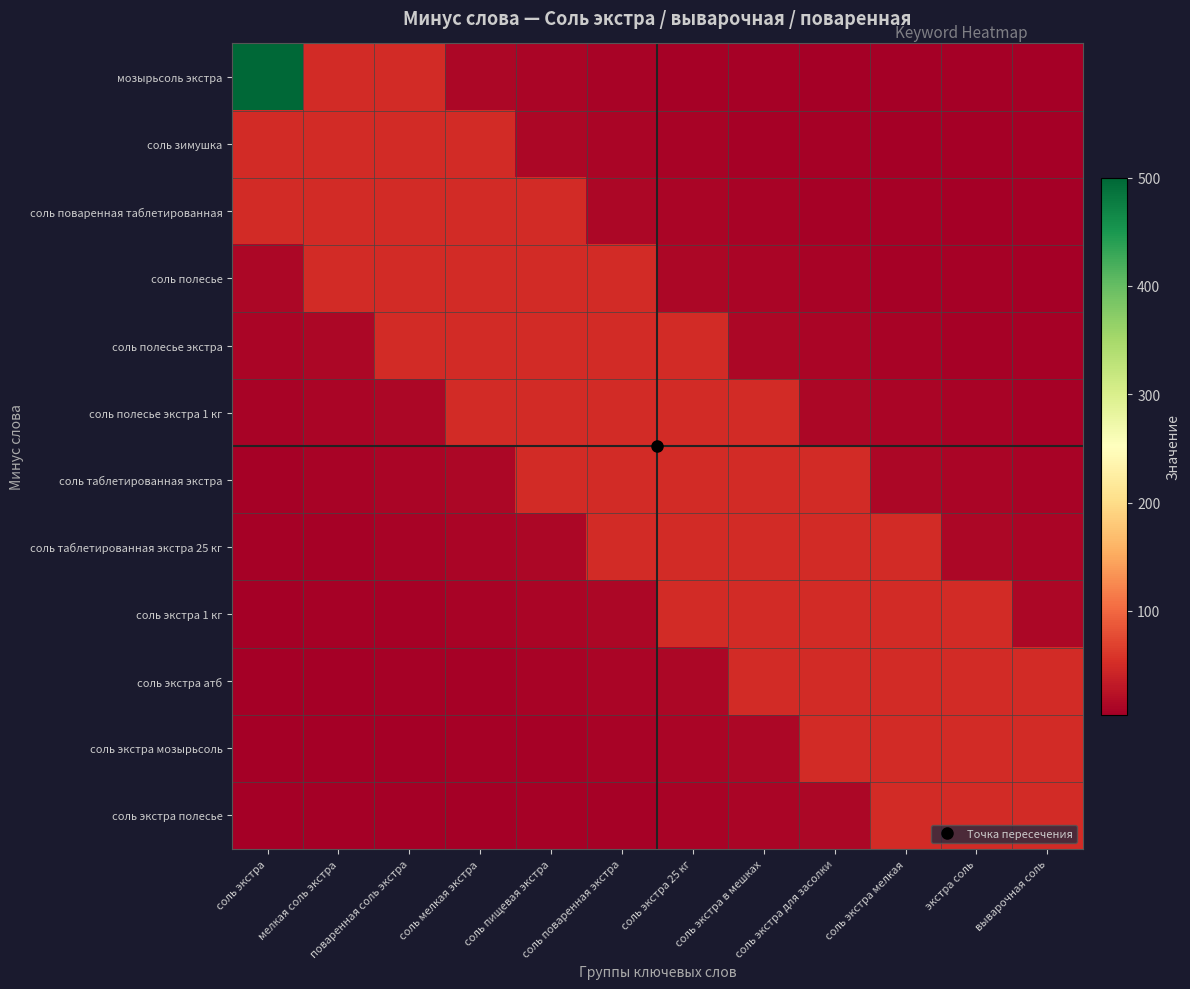

Which series has the largest range (max minus min)?

мозырьсоль экстра